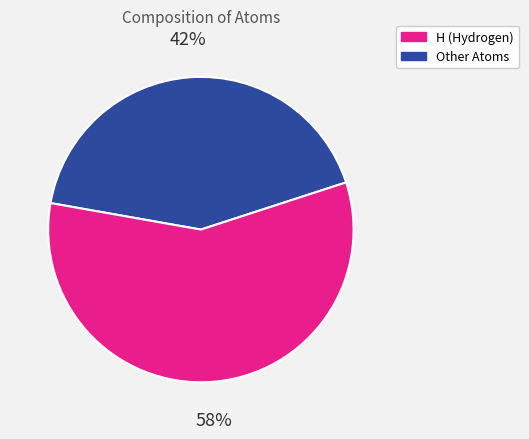

Does any single category account for the majority?

Yes